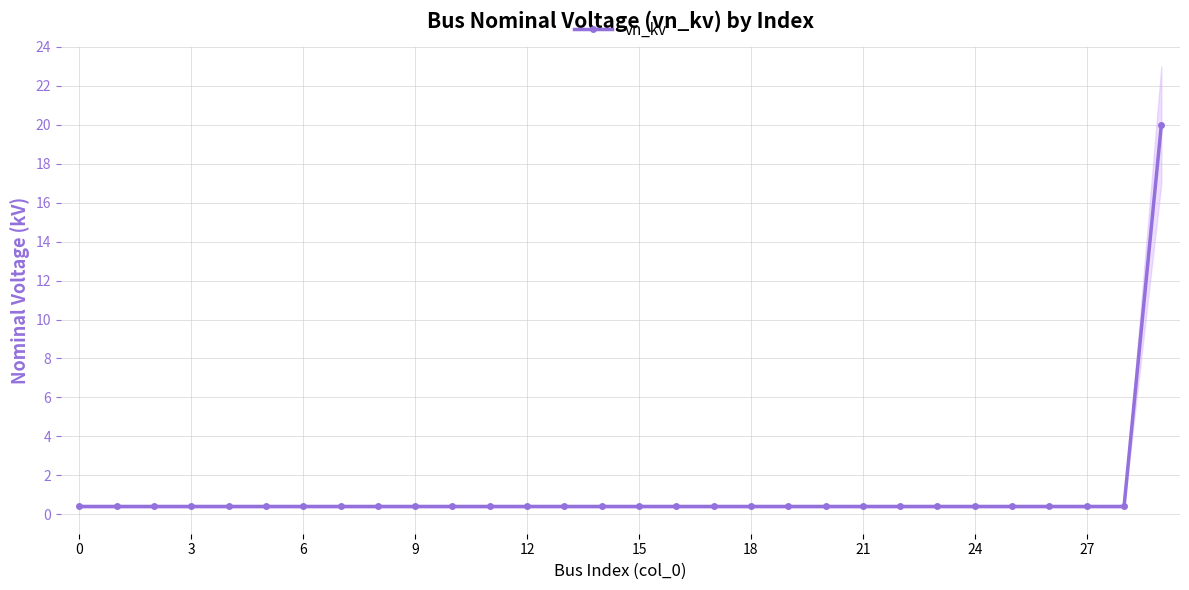

What is the value of the 20th point from the left?

0.4